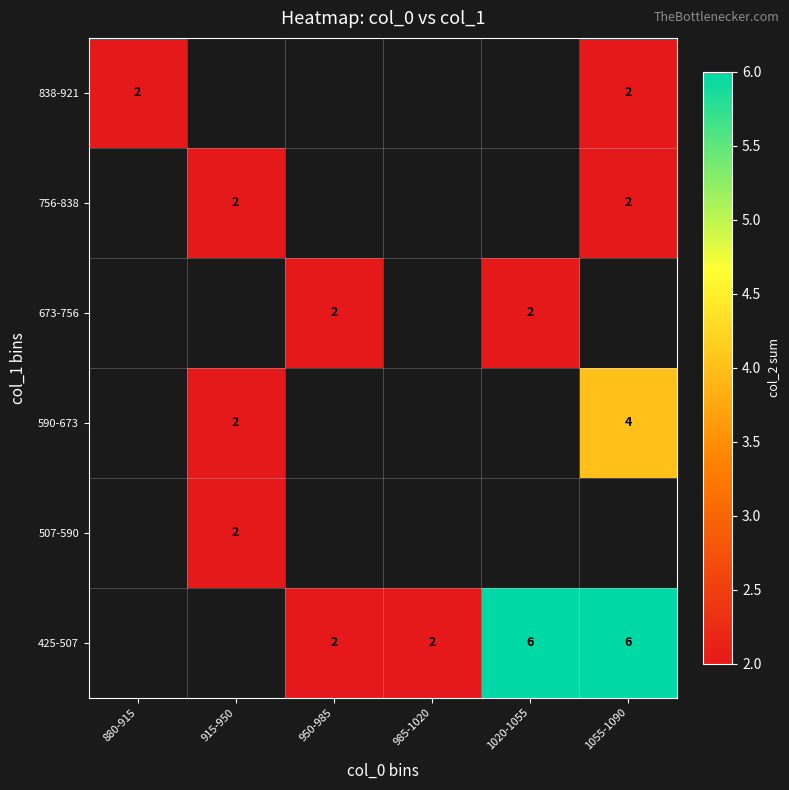

True or false: 507-590 has a value of 1 at 915-950.

False